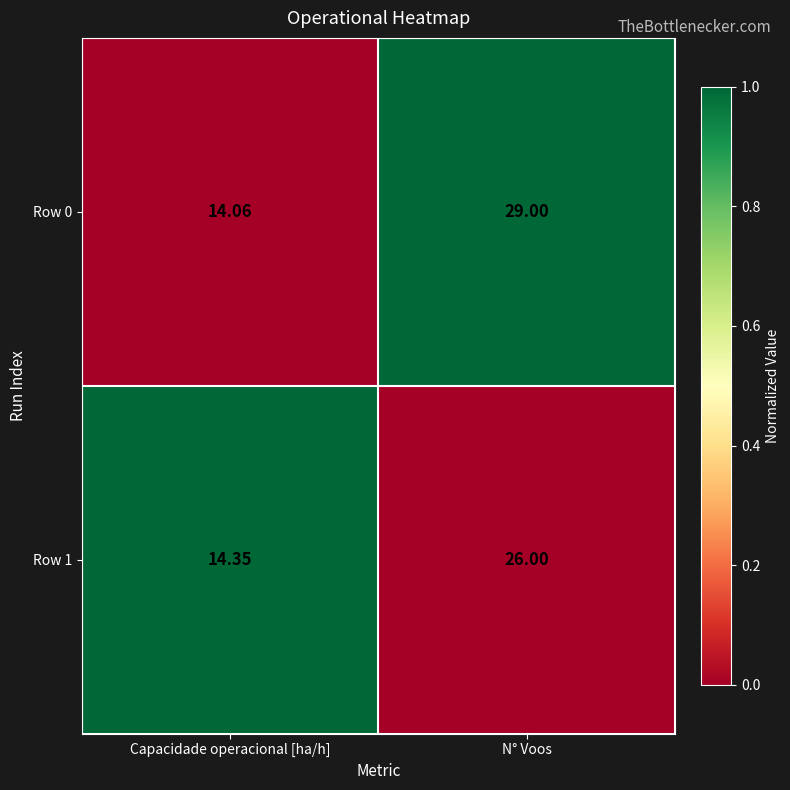

List the labels in order of Row 0 value, smallest first.

Capacidade operacional [ha/h], N° Voos